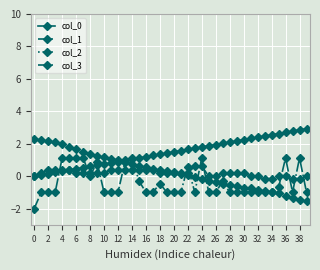

What is the minimum value for col_2?

-1.5